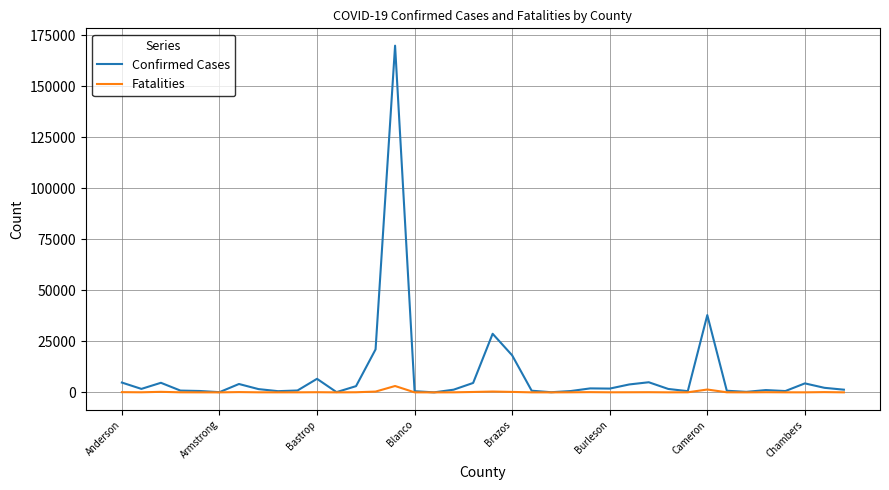

Which series has the widest spread of values?

Confirmed Cases